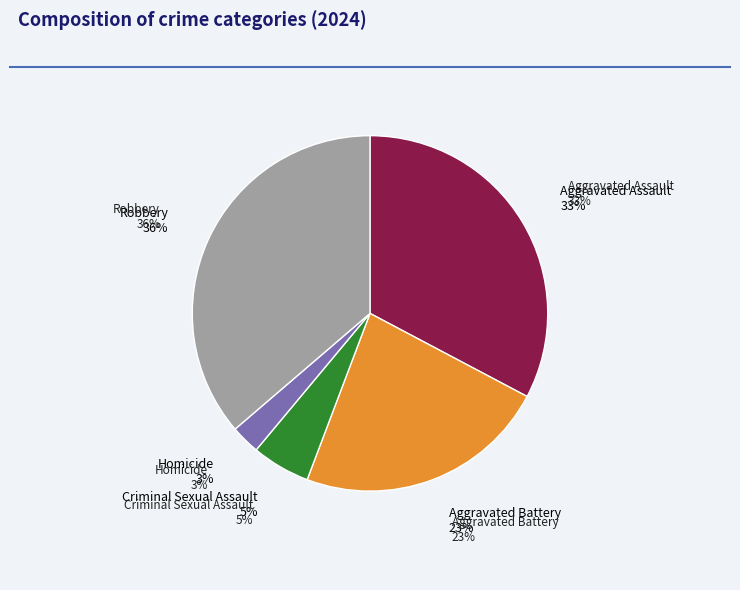

How much of the chart is everything except Aggravated Assault?

67.3%